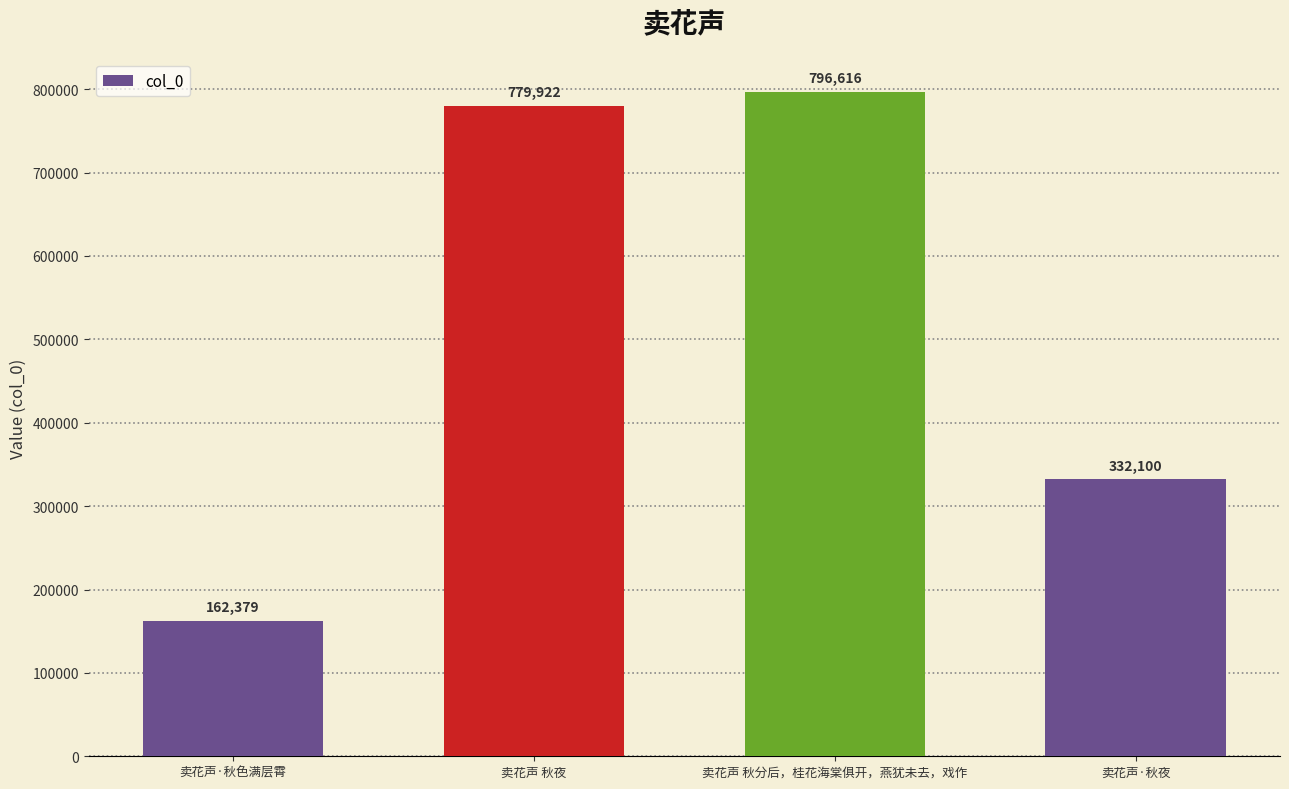

List the labels in order of value, smallest first.

卖花声·秋色满层霄, 卖花声·秋夜, 卖花声 秋夜, 卖花声 秋分后，桂花海棠俱开，燕犹未去，戏作